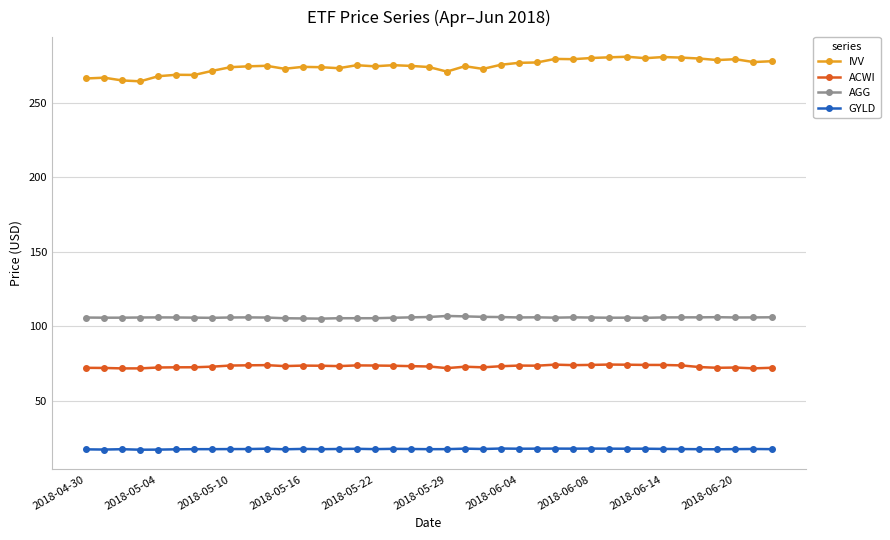

At how many categories does at least one series exceed 43?

39